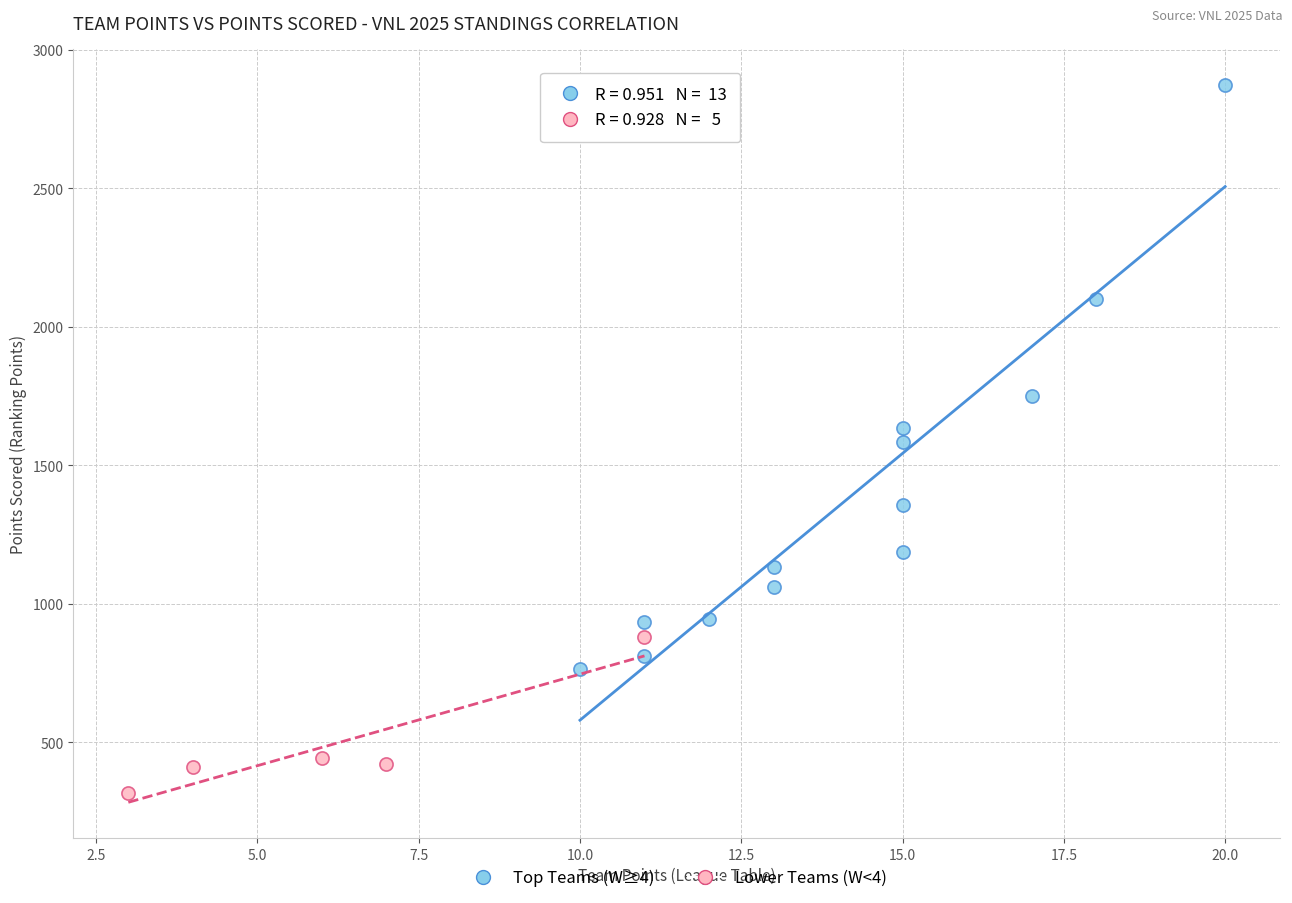

Which series reaches the minimum Y coordinate?

Lower Teams (W<4)